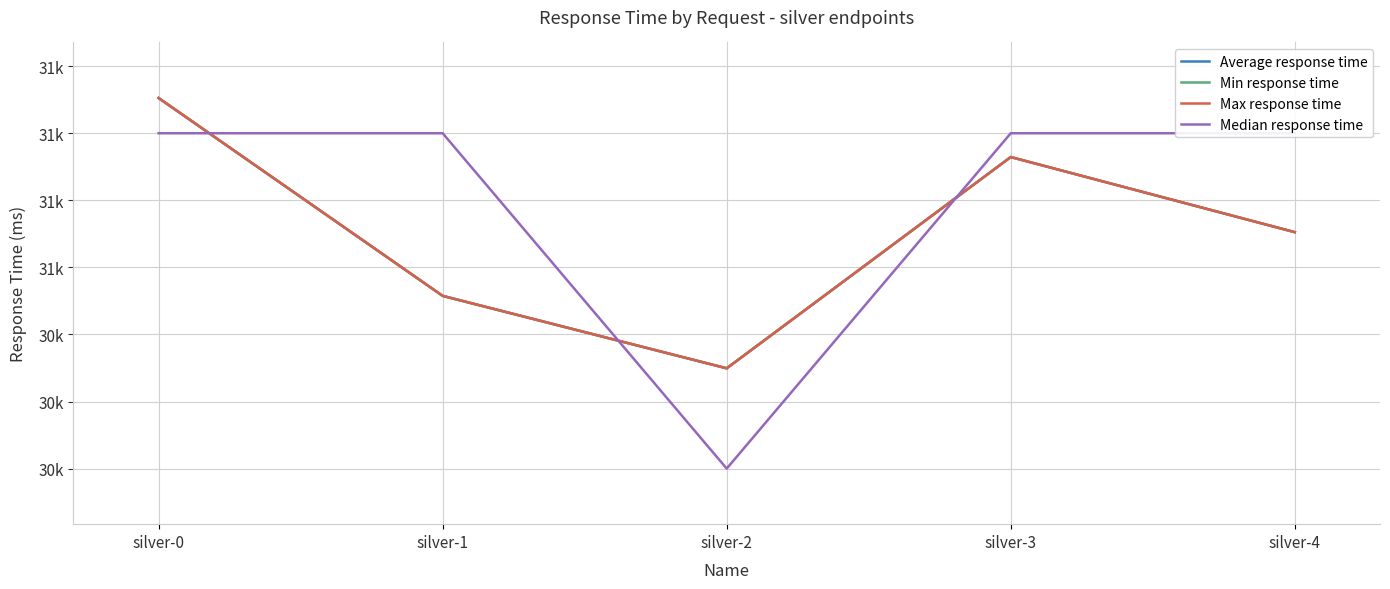

At which label does Average response time reach its peak?

silver-0